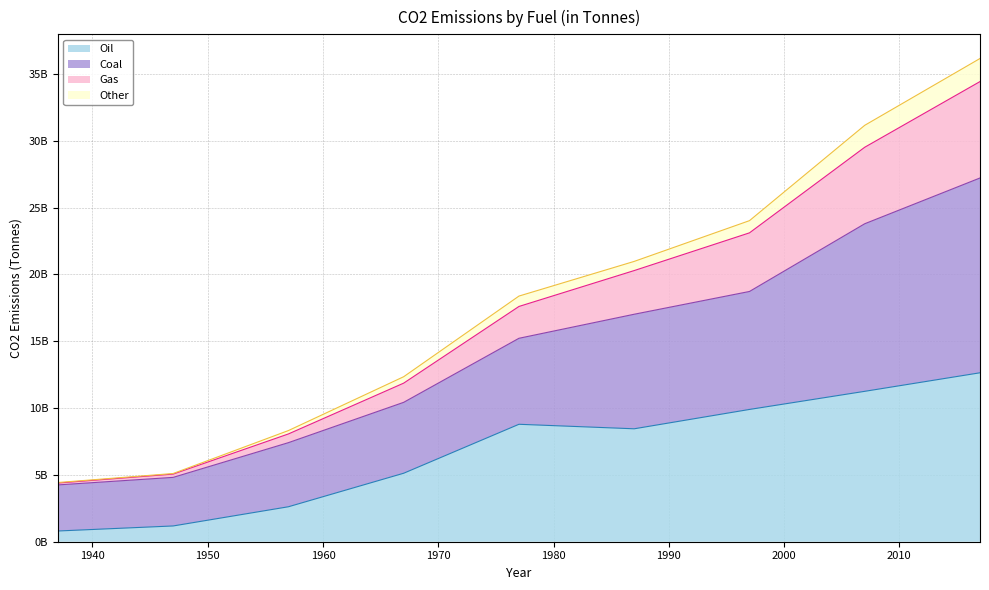

What are all the series names shown in the legend?

Oil, Coal, Gas, Other